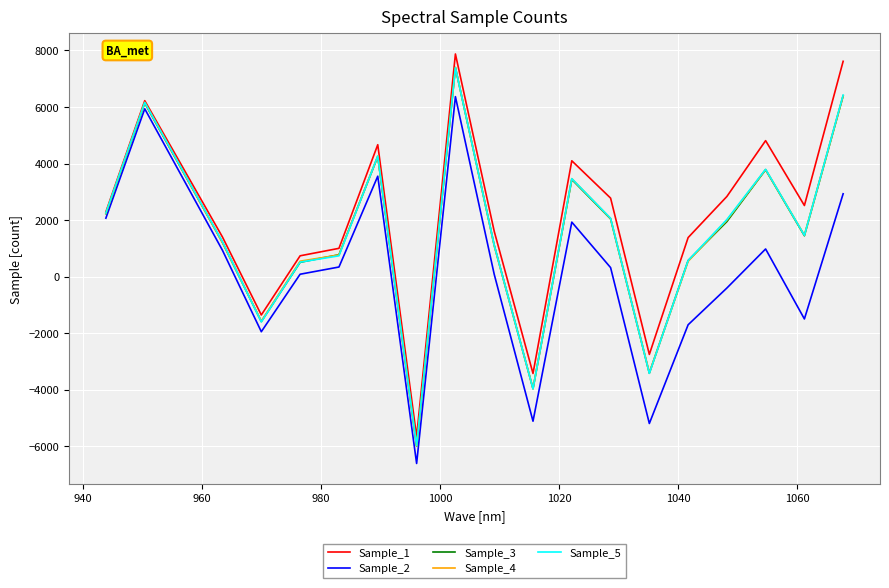

What is the minimum value shown in the chart?

-6612.2